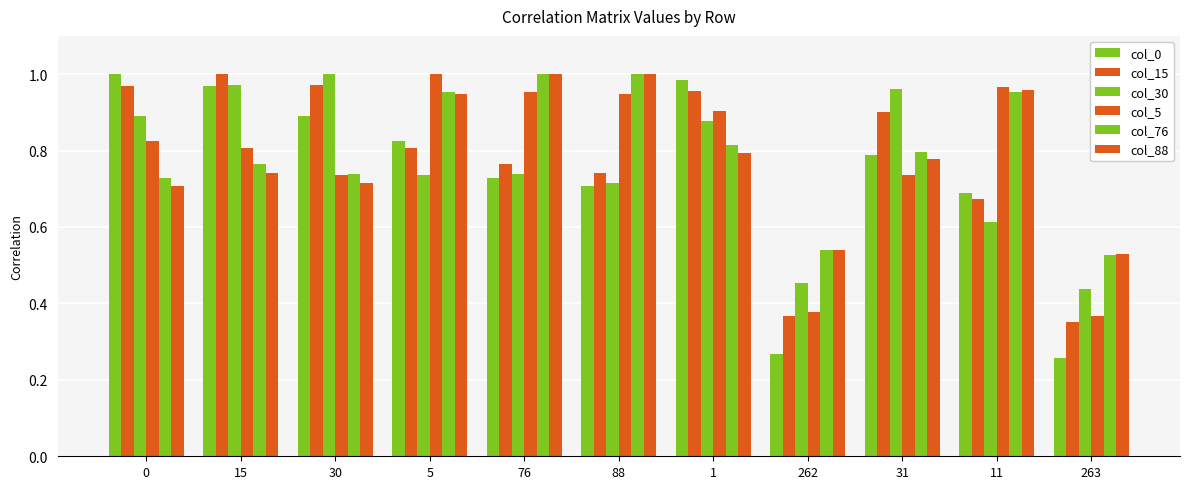

What is the label of the 3rd bar from the right?

31